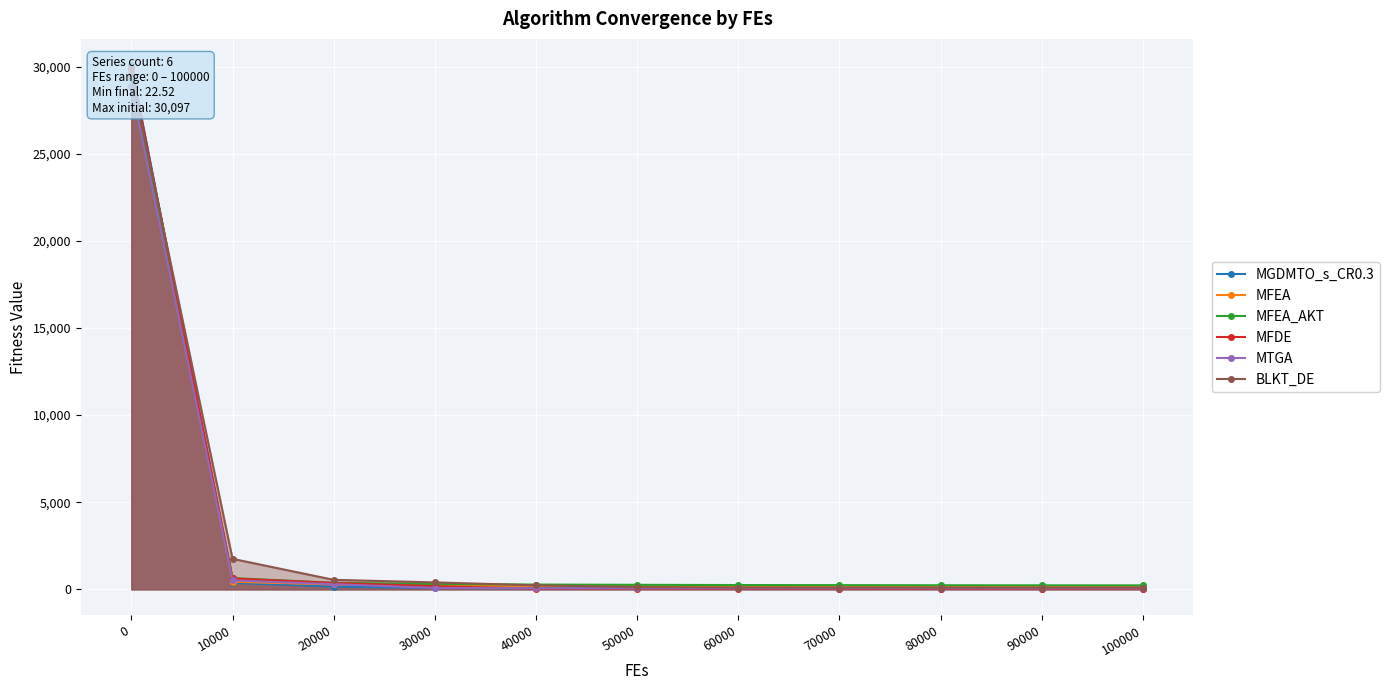

How many data points does each series have?

11